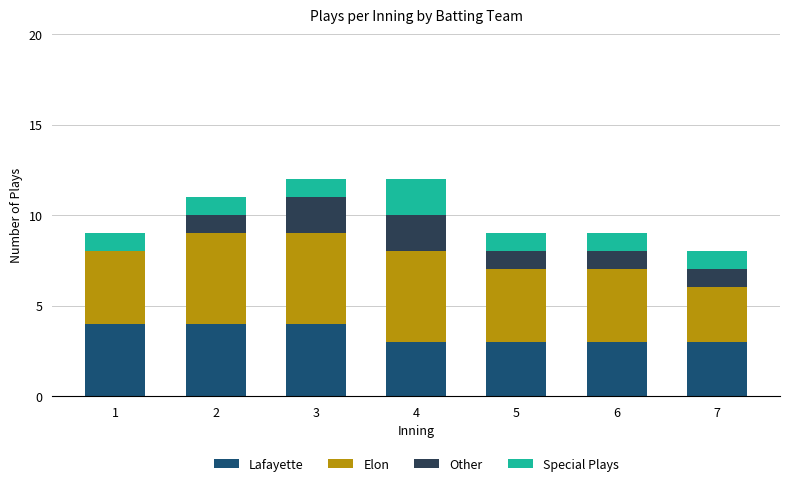

Count the number of categories in the chart.

7